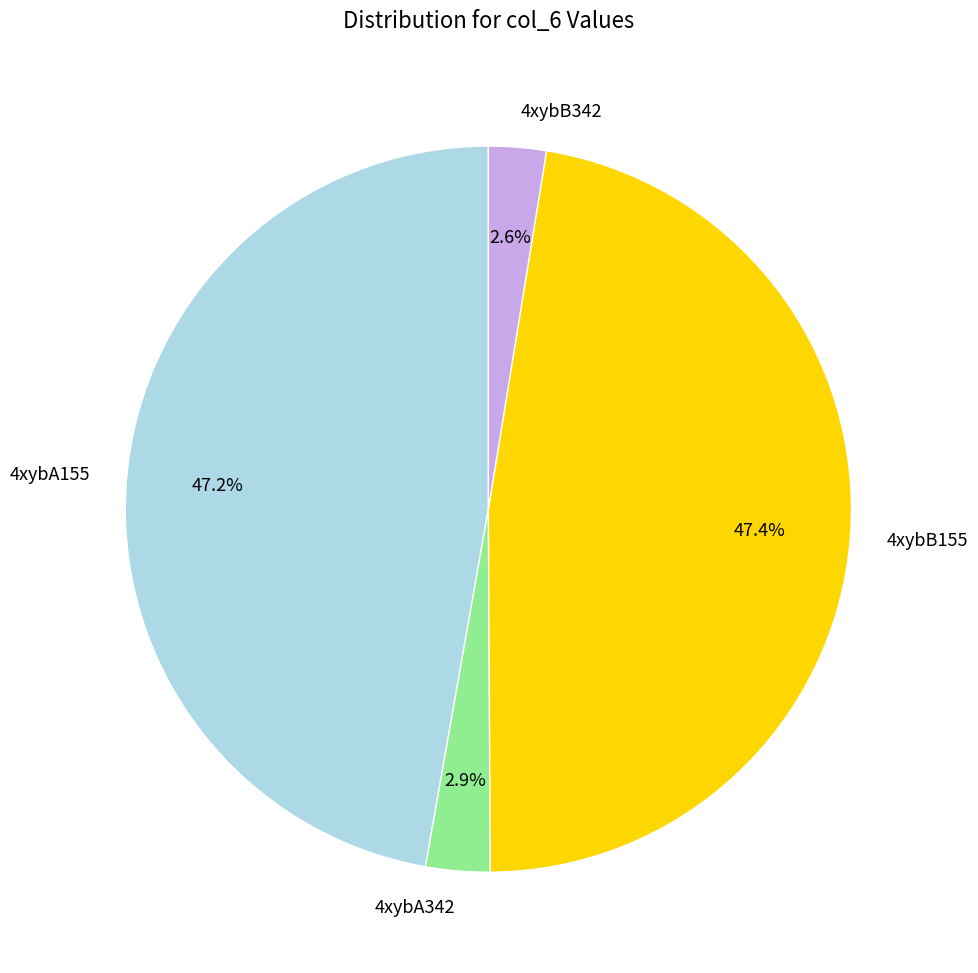

What percentage do 4xybA155 and 4xybB342 together represent?

49.8%